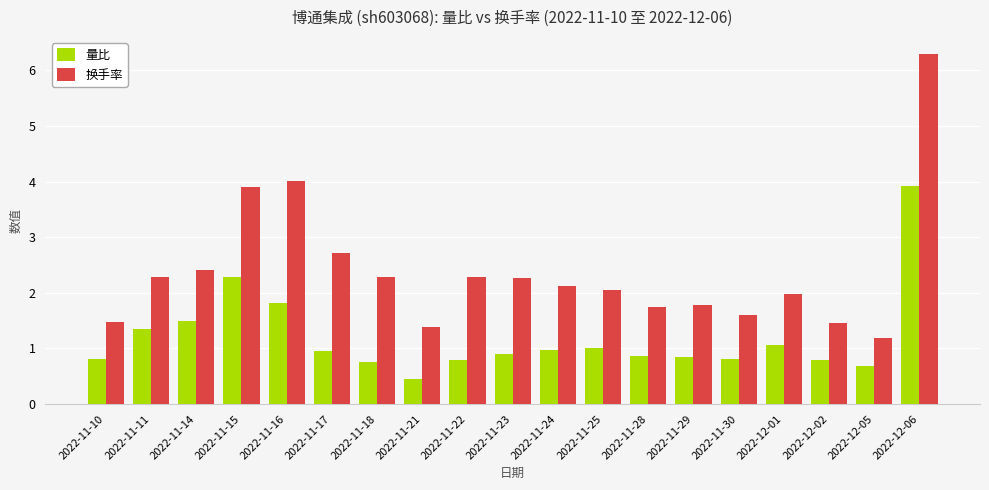

What is the smallest value displayed?

0.5